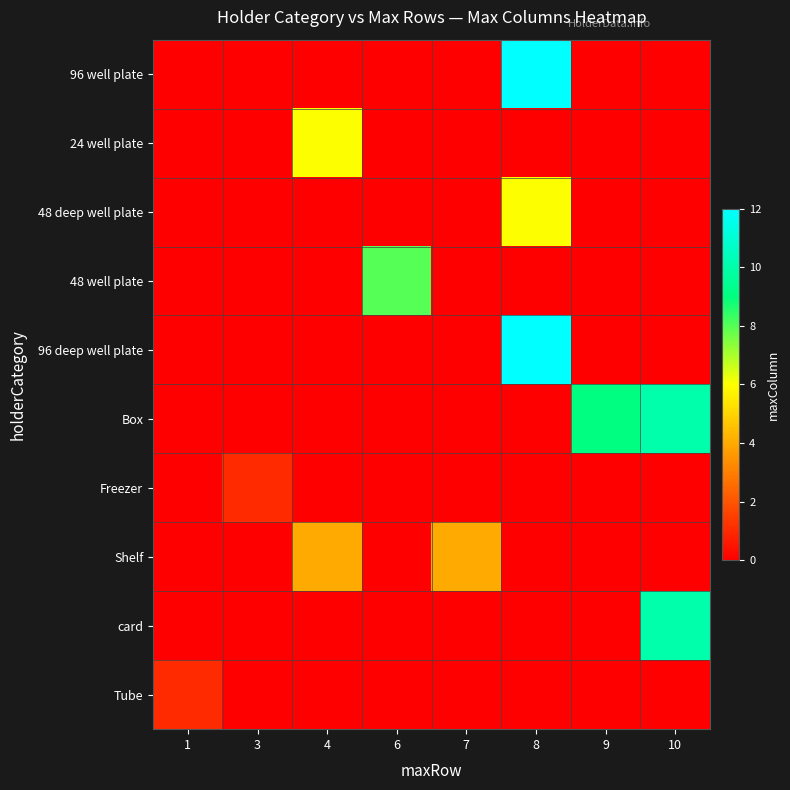

Between 6 and 8, which is larger?

8